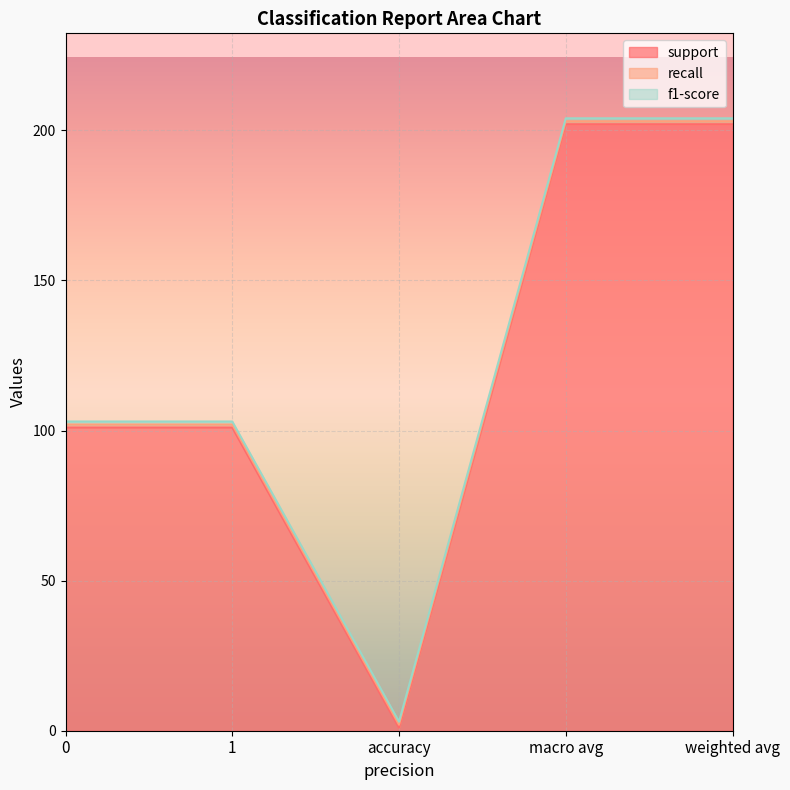

At which category is the sum across all series the highest?

macro avg